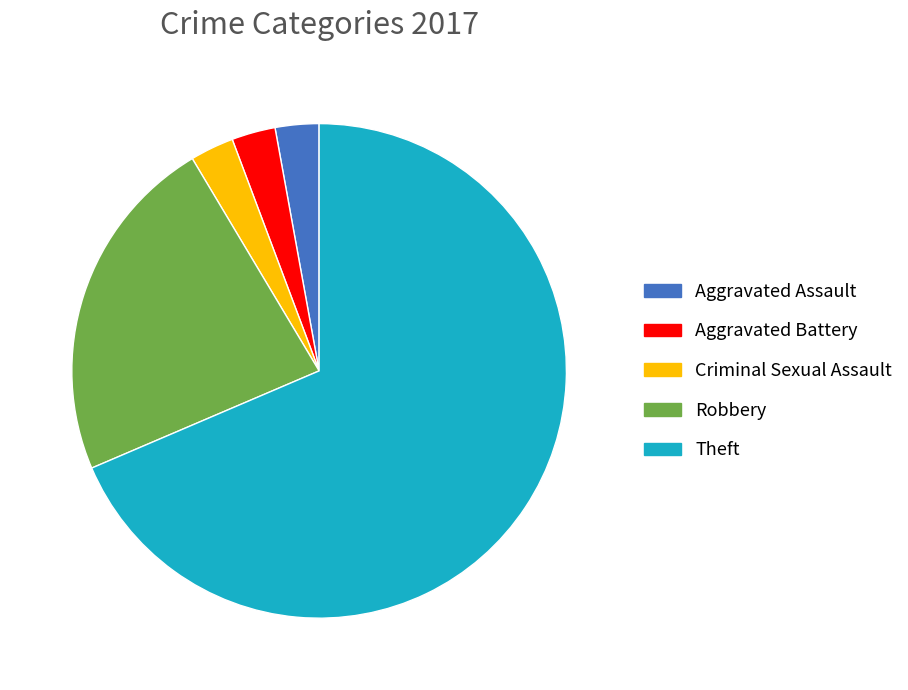

Between Robbery and Criminal Sexual Assault, which is larger?

Robbery